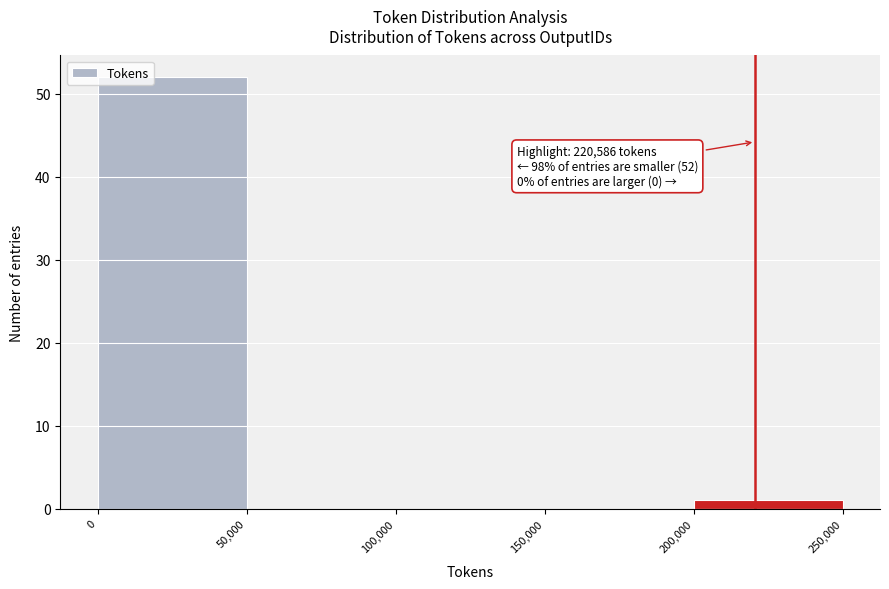

Which range on the x-axis has the tallest bar?

0 to 50,000